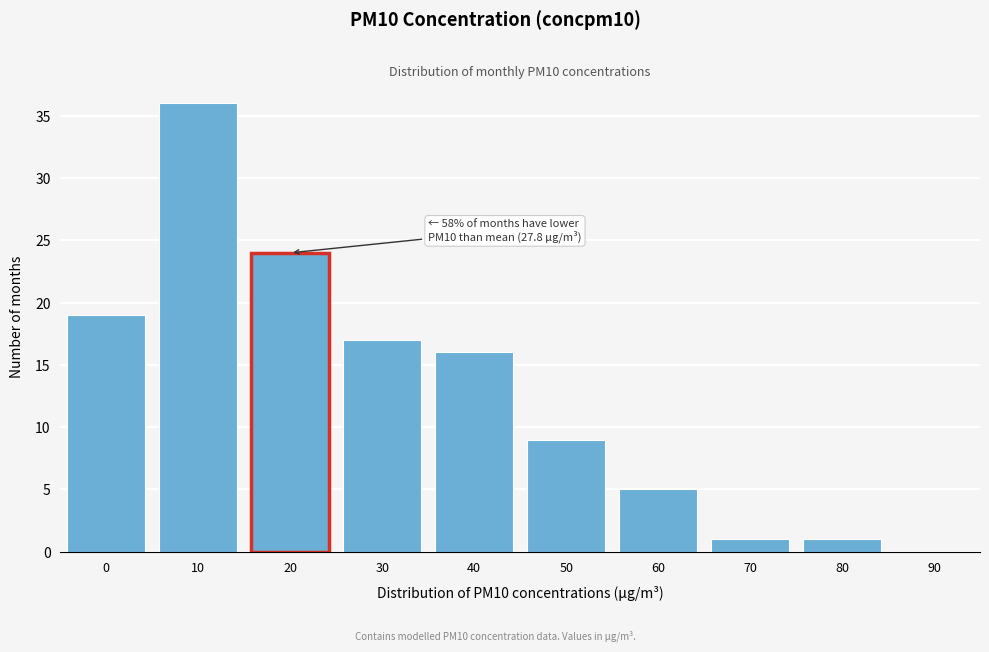

Reading left to right, transcribe all the data shown in this chart.

0=19	10=36	20=24	30=17	40=16	50=9	60=5	70=1	80=1	90=0